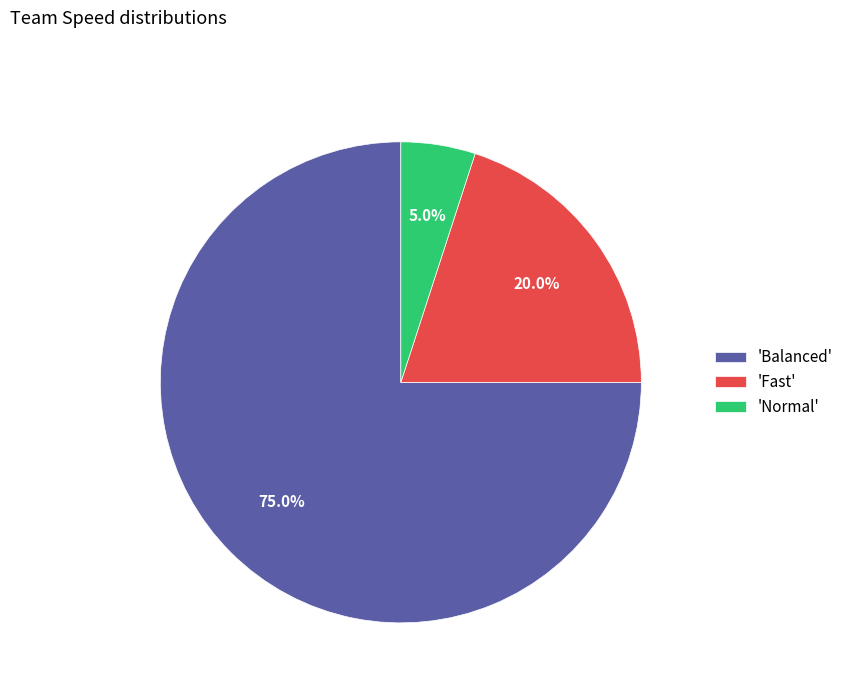

What is the majority slice?

'Balanced'